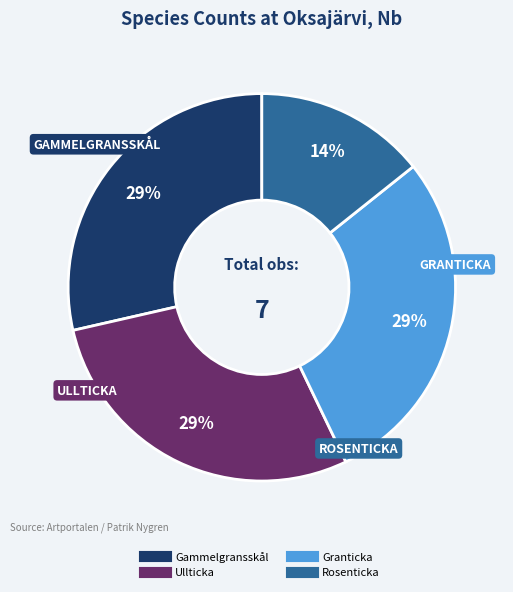

Approximately how many times larger is the value at Rosenticka compared to Ullticka?

0.5